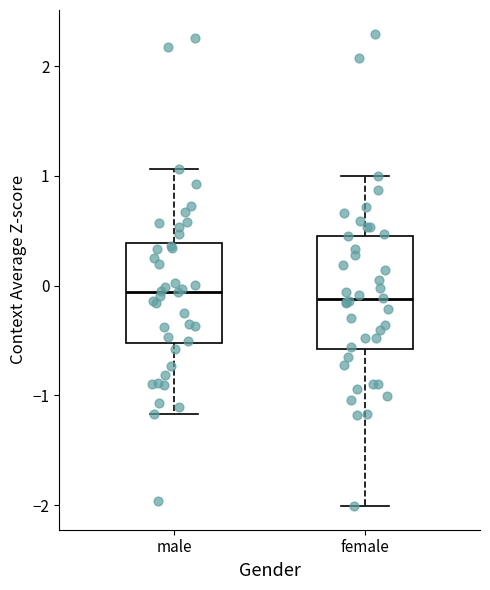

Reading left to right, read every box against the y-axis: the position of its median line, the range the box covers, and the ends of its whiskers. The values are not printed on the chart, so give them approximately, as read against the axis.

male: median -0.1, box -0.5 to 0.4, whiskers -1.2 to 1.1
female: median -0.1, box -0.6 to 0.5, whiskers -2.0 to 1.0